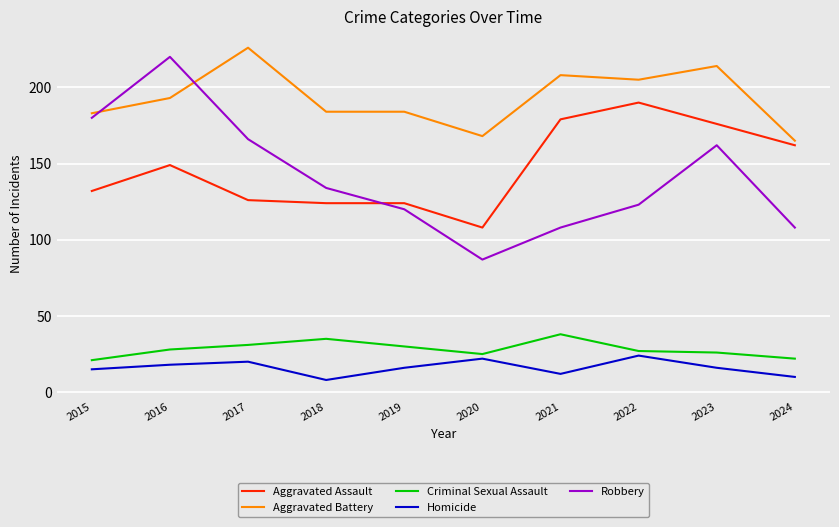

How many interior local valleys does the Homicide series have?

2